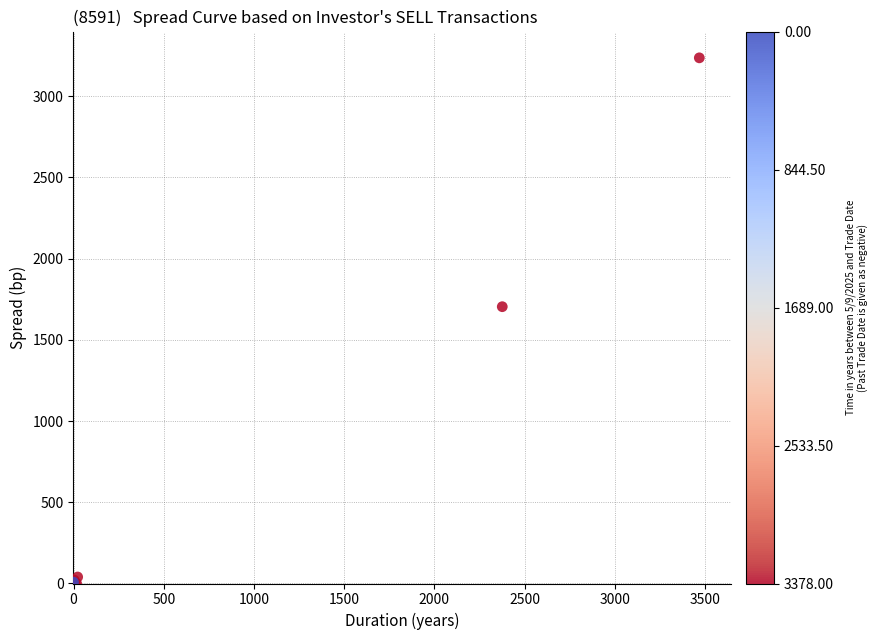

What Y value in the scatter plot is closest to 1618?

1704